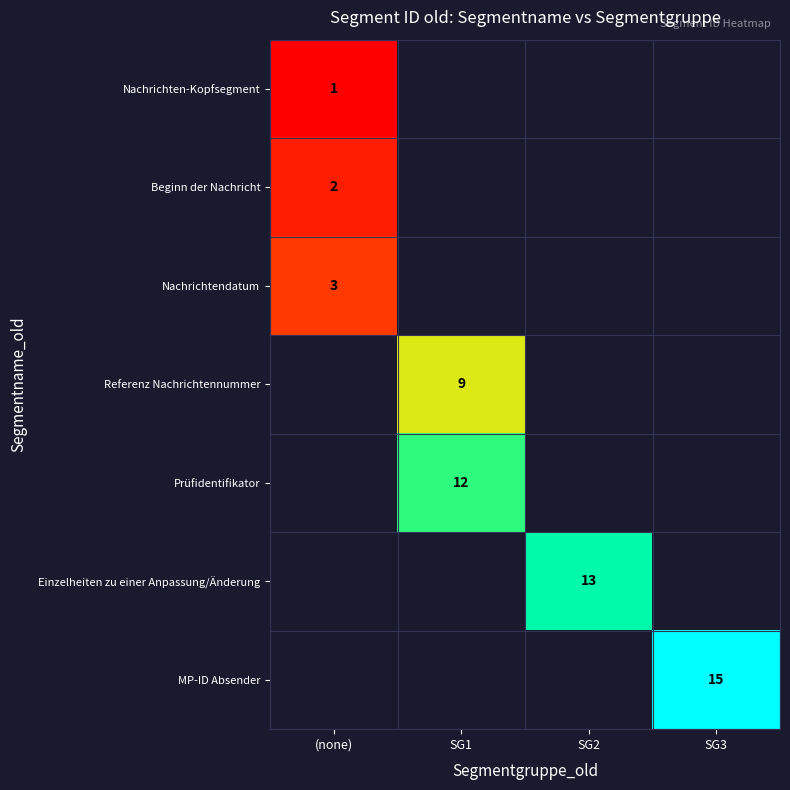

What is the minimum value shown in the chart?

1.0